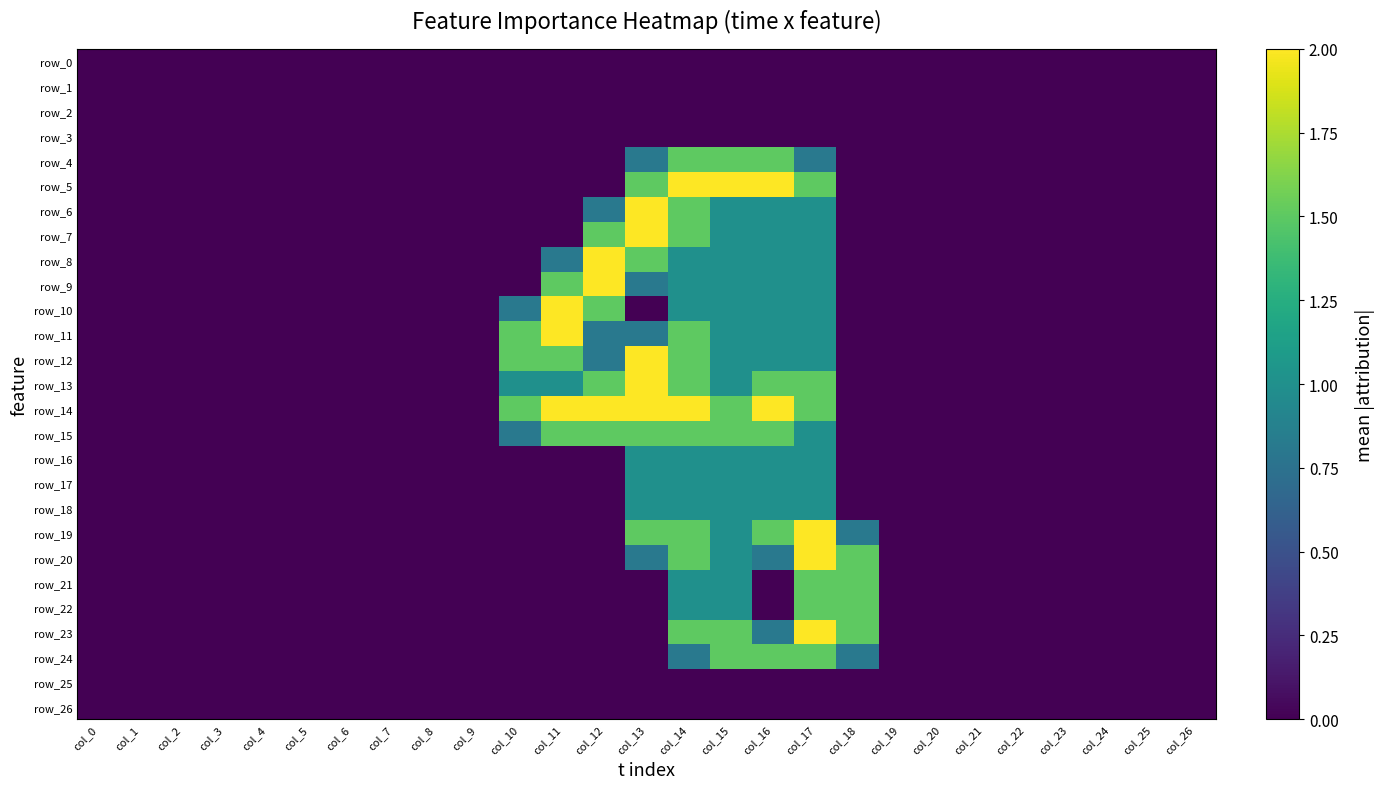

At how many categories does at least one series exceed 0?

9